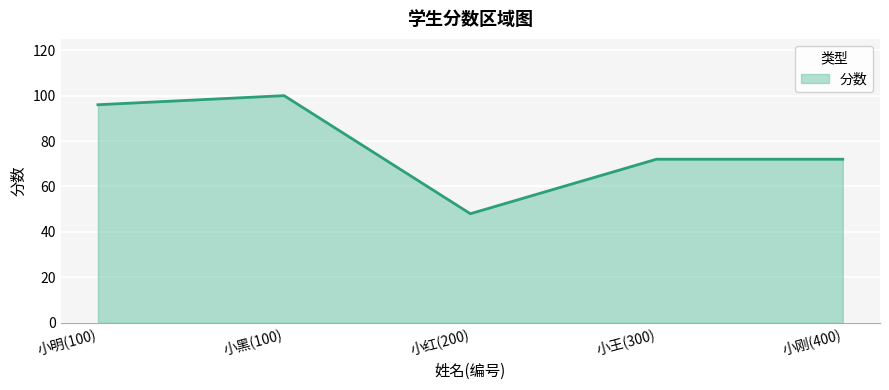

How many lines are shown in the chart?

1